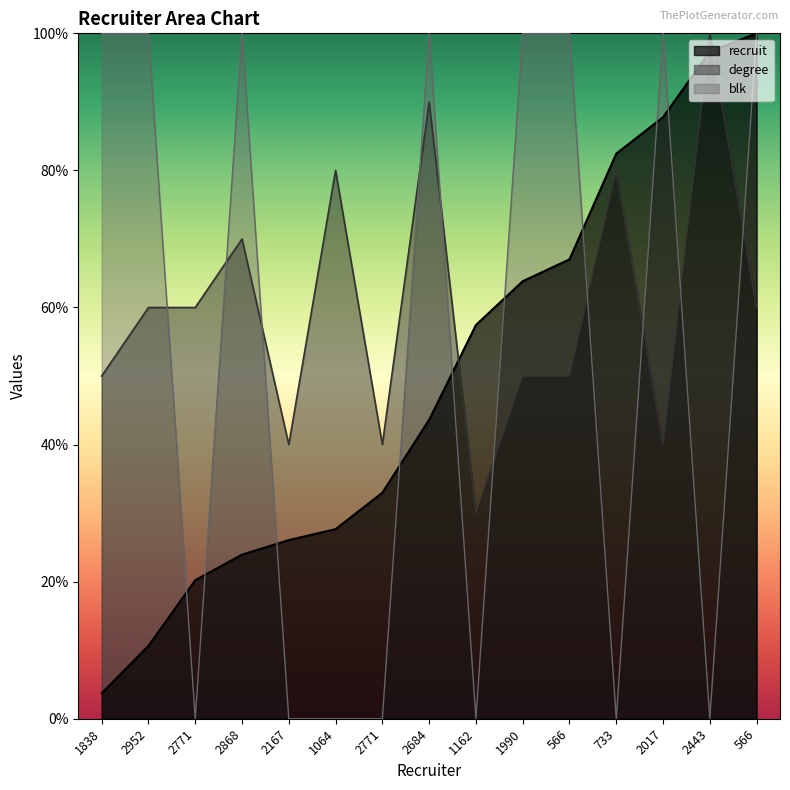

Which category has the lowest value across all series?

2771